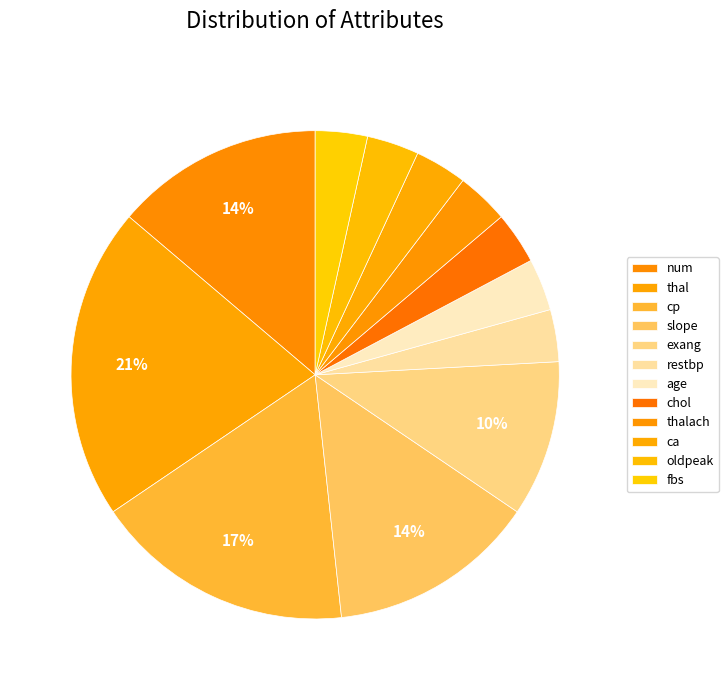

Which has a higher value, thalach or exang?

exang